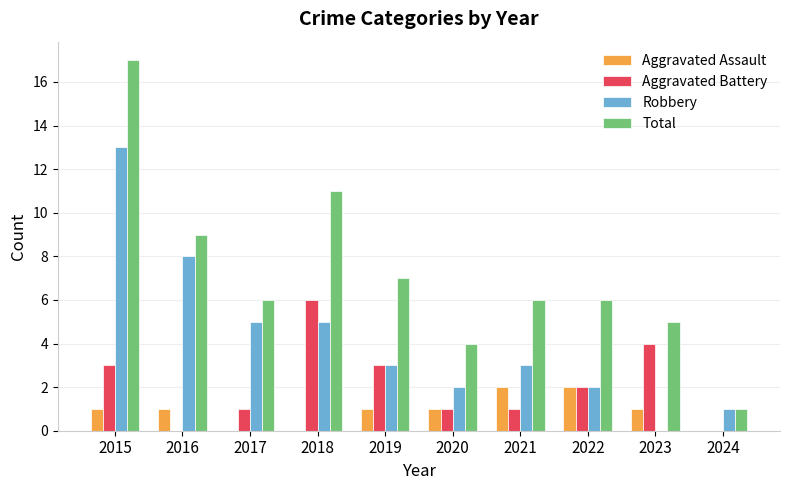

Are the bars grouped side by side (vs. stacked)?

Yes